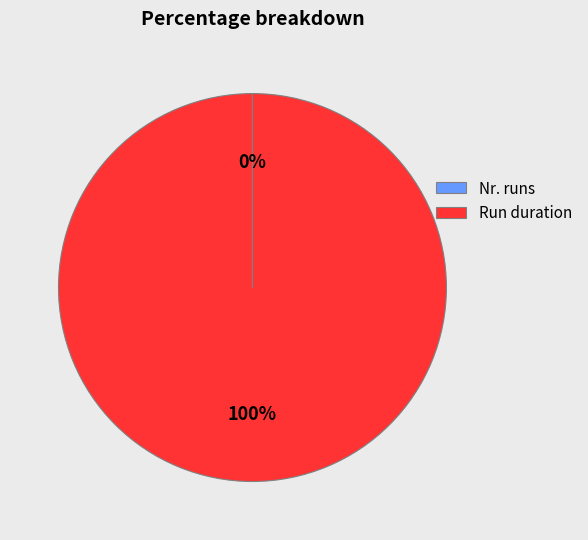

Which slice is the largest?

Run duration